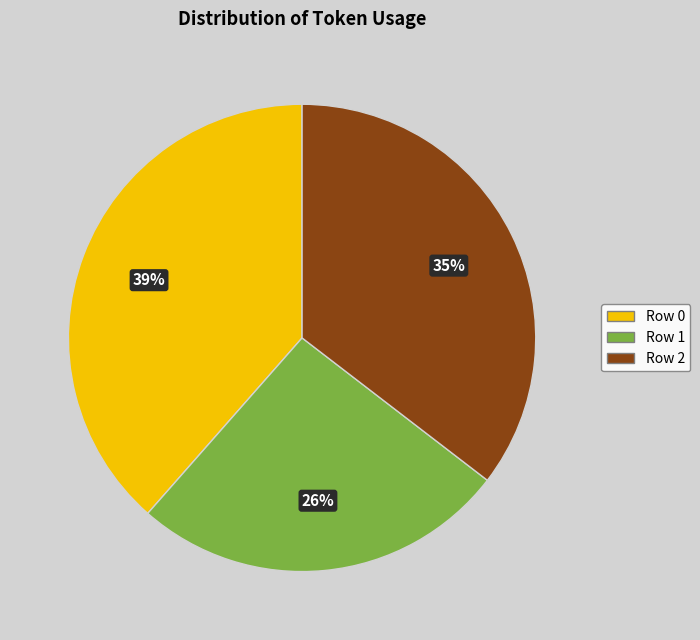

Do Row 0 and Row 2 together represent more than half of the pie?

Yes